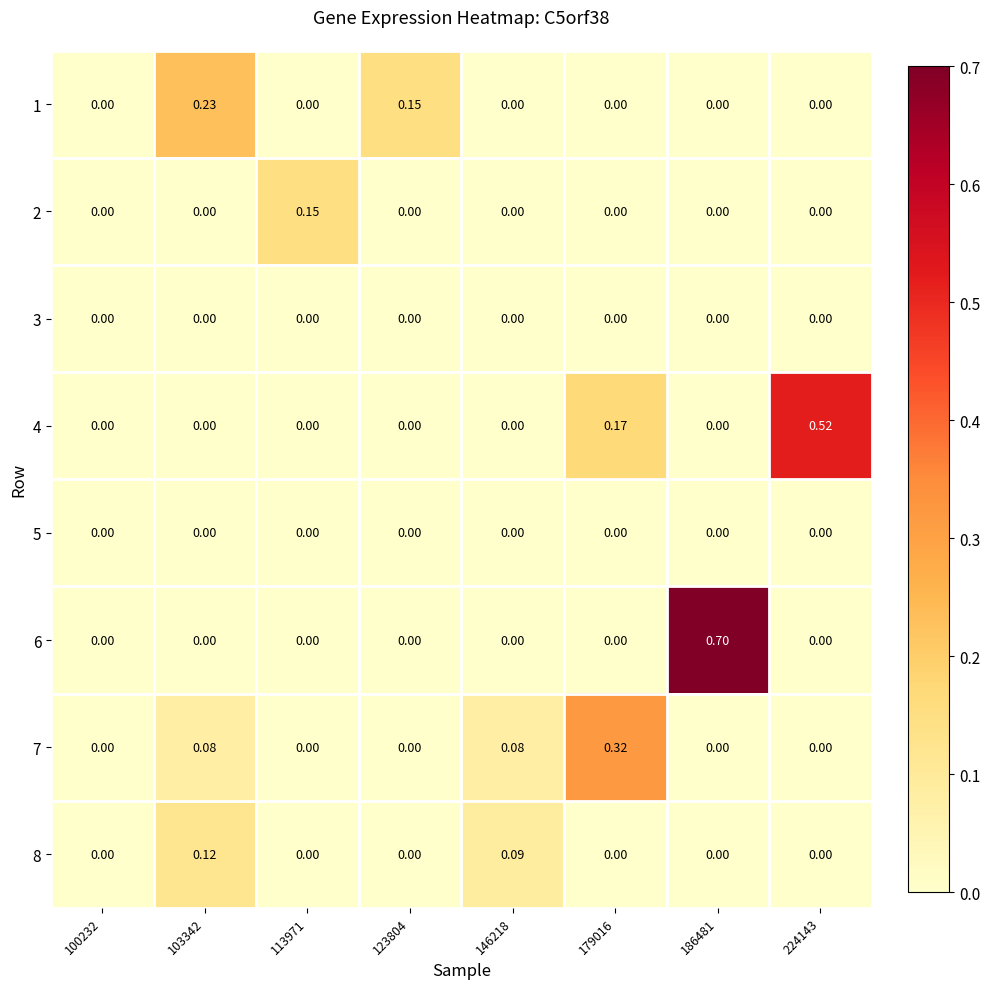

List the series in order of their peak value, highest first.

6, 4, 7, 1, 2, 8, 3, 5